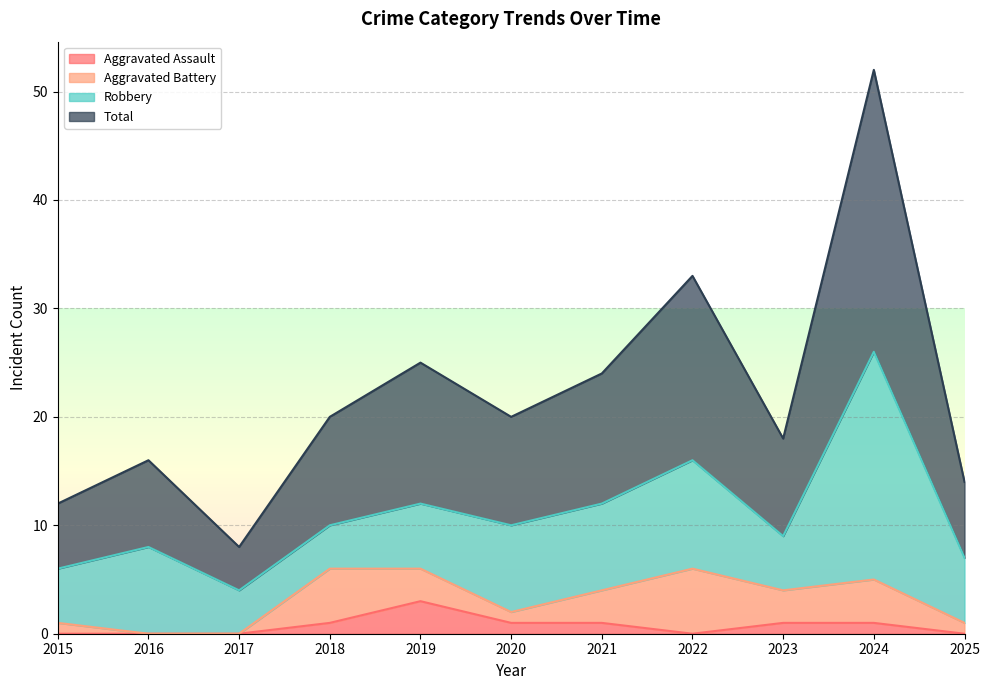

Which has a higher value, 2022 or 2020?

2020